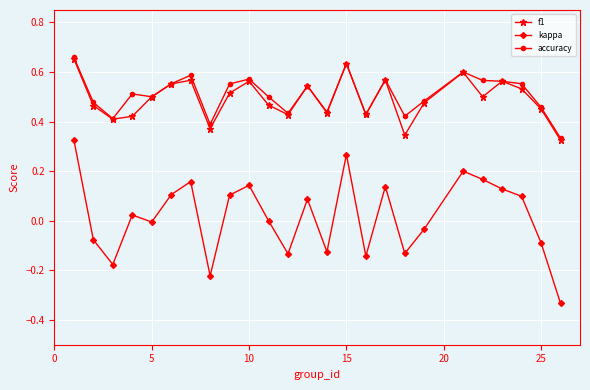

Which series has the largest range (max minus min)?

kappa